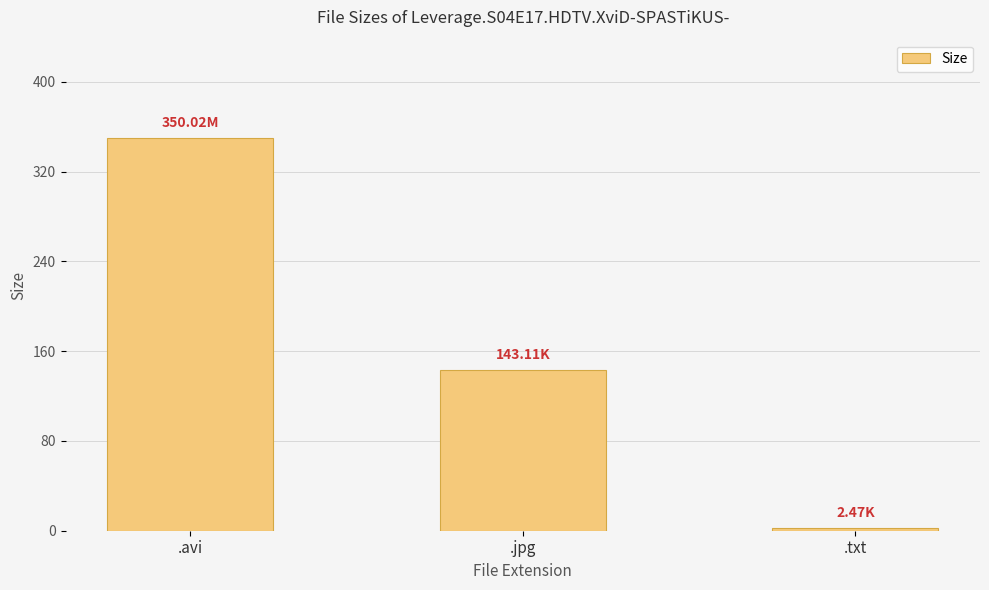

What is the minimum value shown in the chart?

2.5